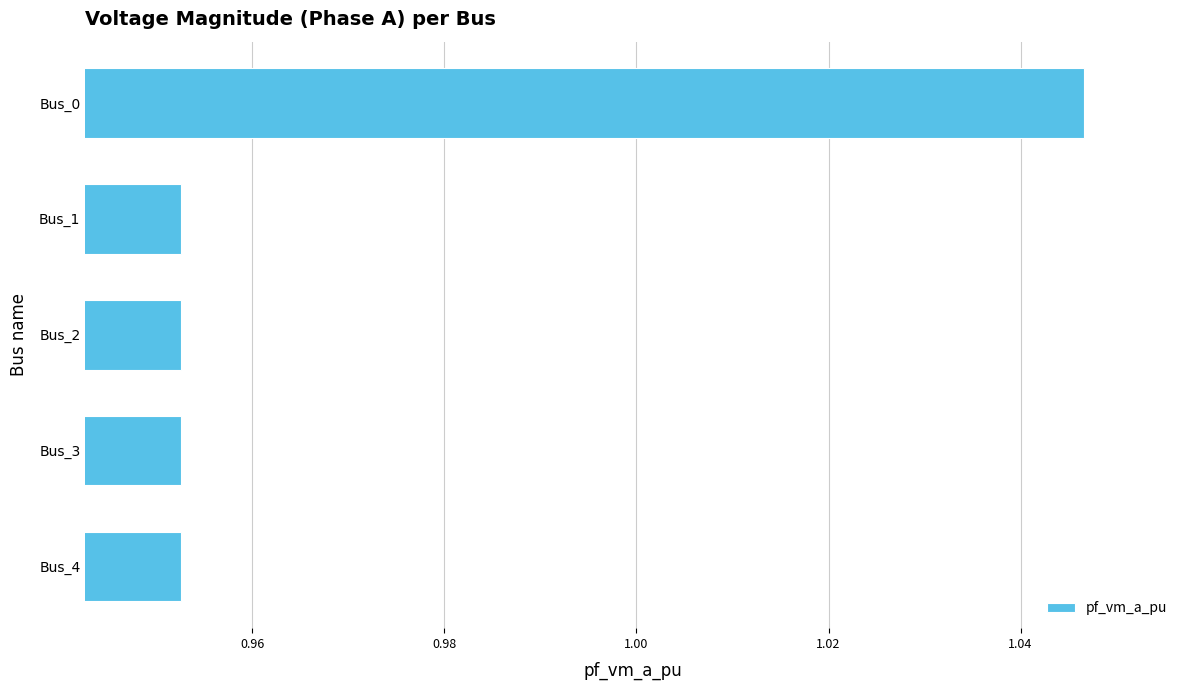

Which has a higher value, Bus_0 or Bus_1?

Bus_0